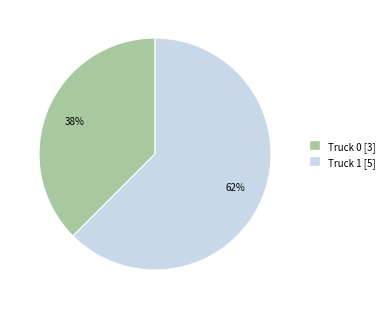

To the nearest percent, what is the average slice percentage?

50%